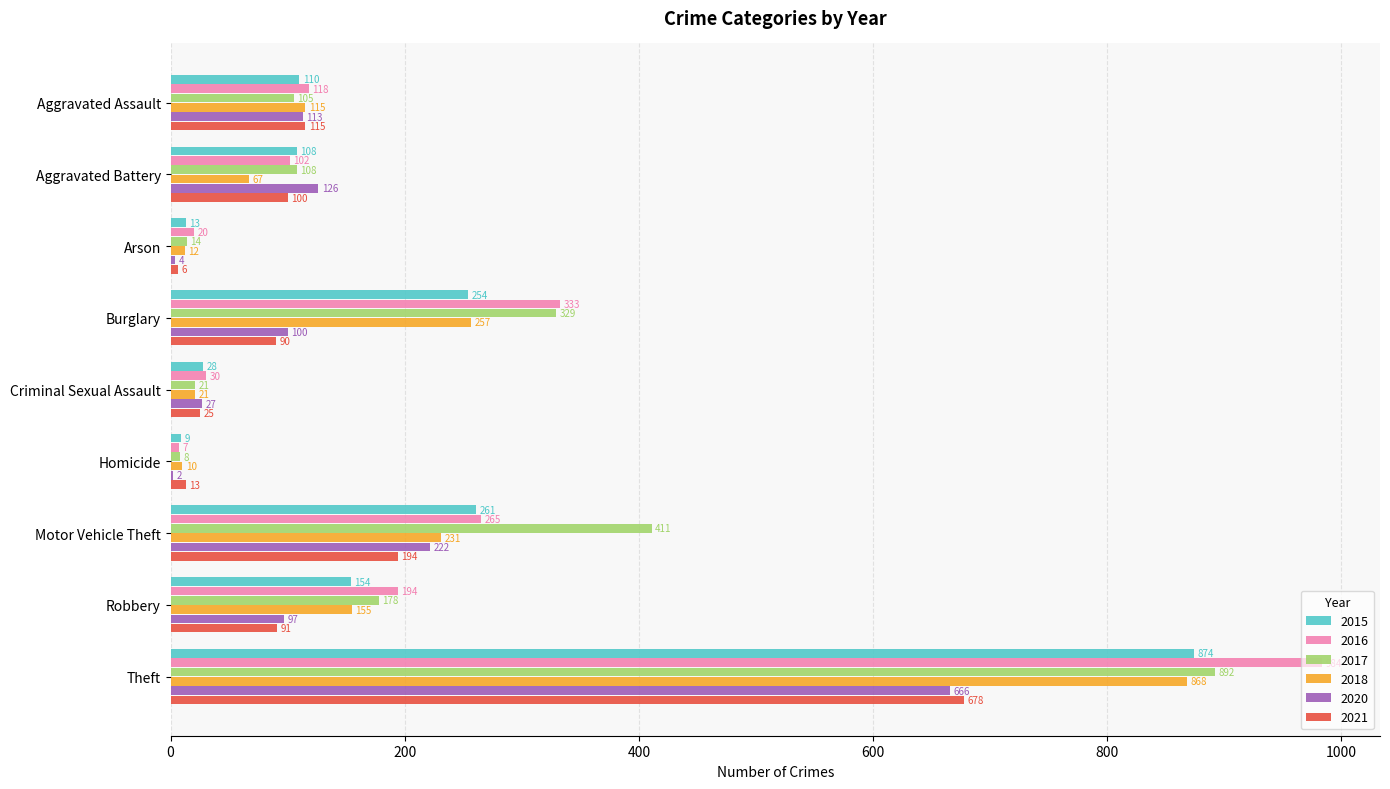

Which series changed the most between Criminal Sexual Assault and Homicide?

2020